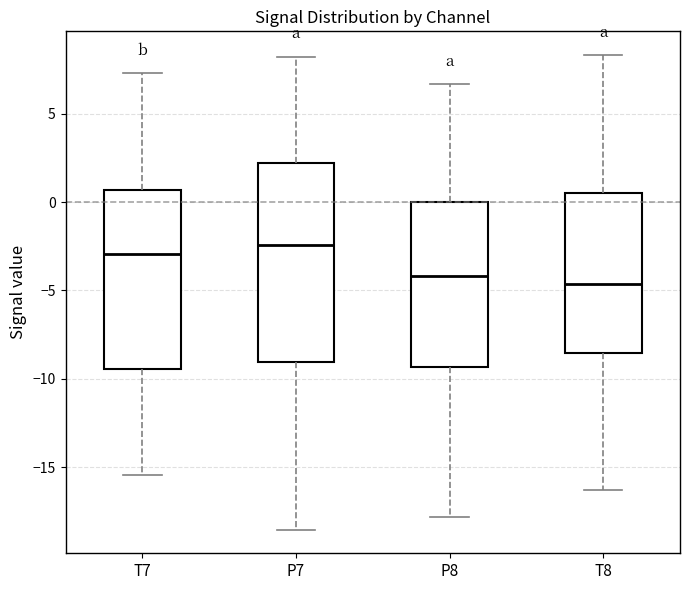

Where does the lower whisker of the box for P7 end on the y-axis? The values are not printed on the chart, so give them approximately, as read against the axis.

-18.5